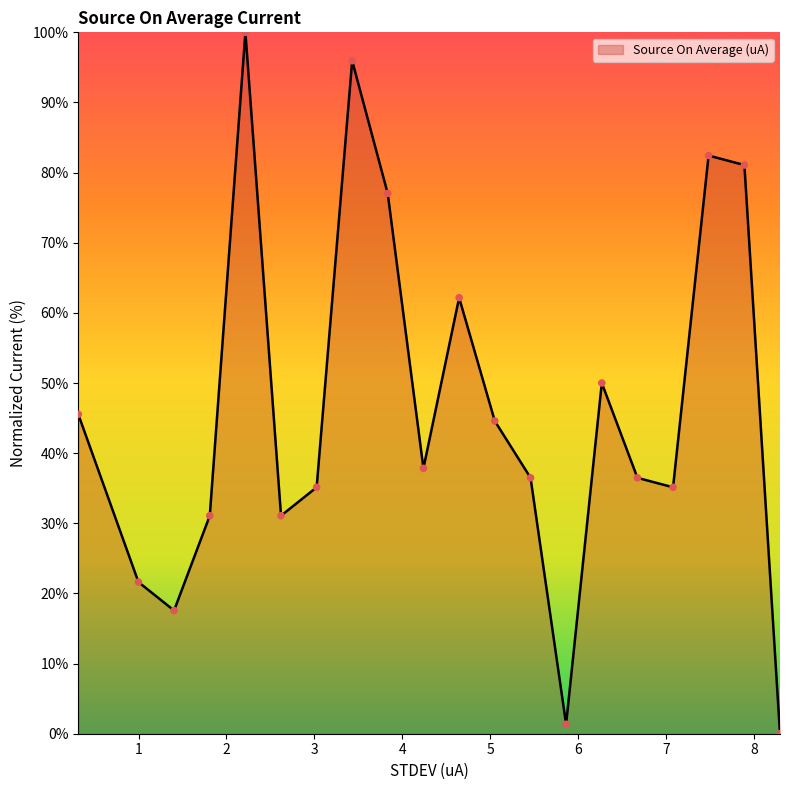

What is the difference between the maximum and minimum values?

100.0